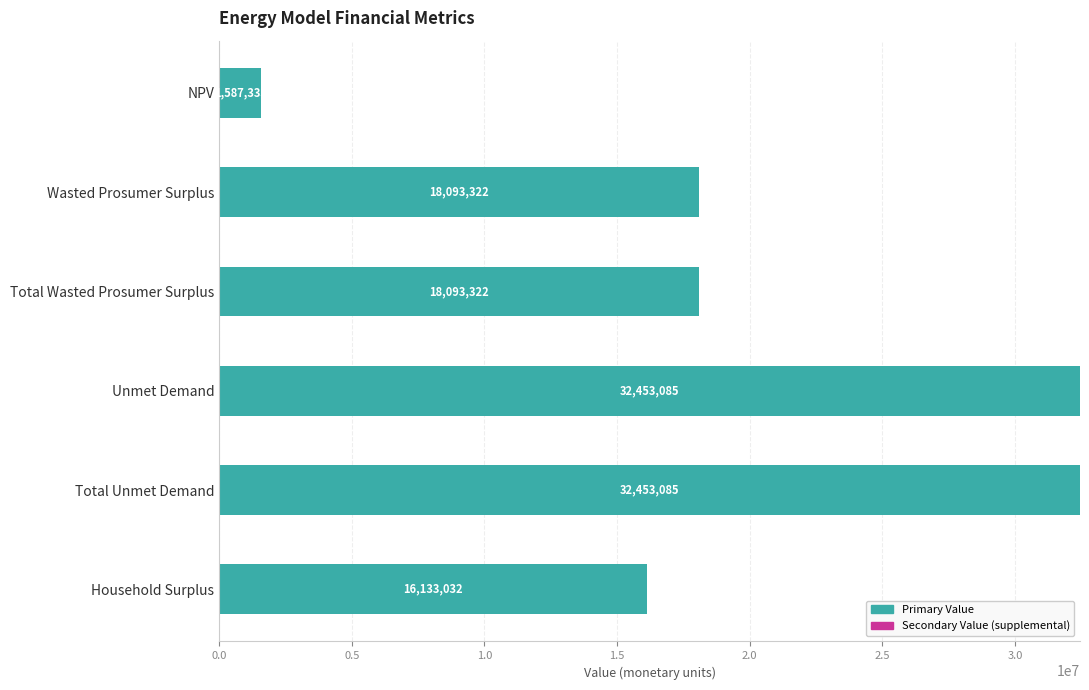

Approximately how many times larger is the value at Total Unmet Demand compared to Household Surplus?

2.0